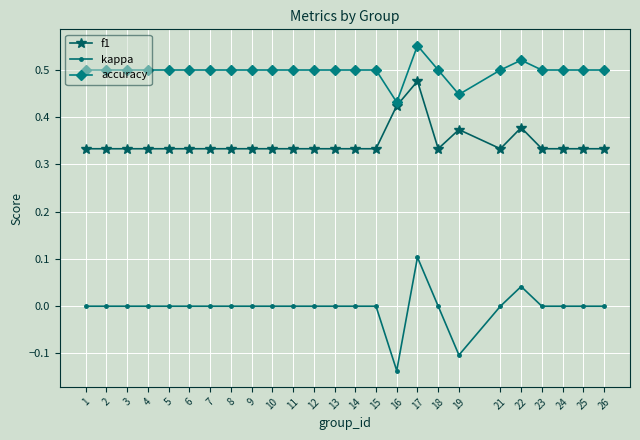

How many accuracy values are between 0 and 1?

25